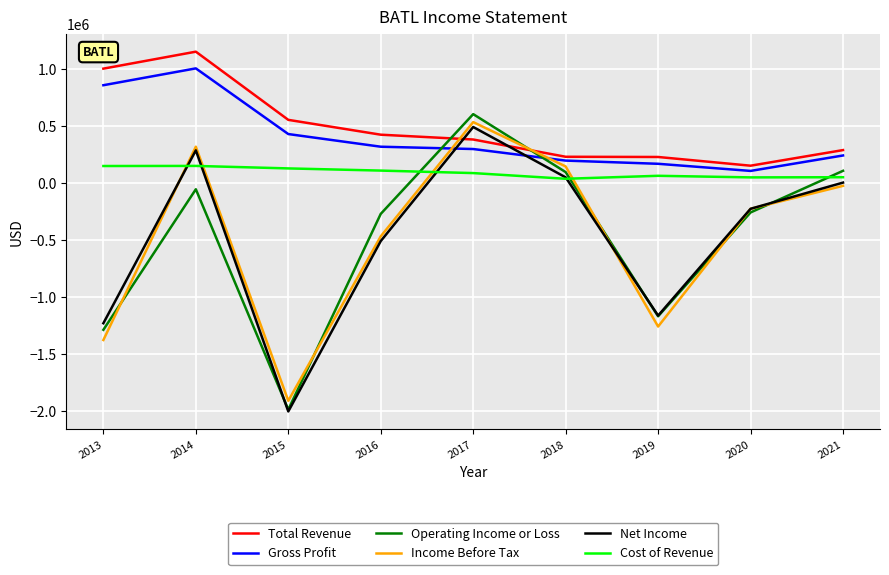

What is the spread (max minus min) of values at 2014?

1206700